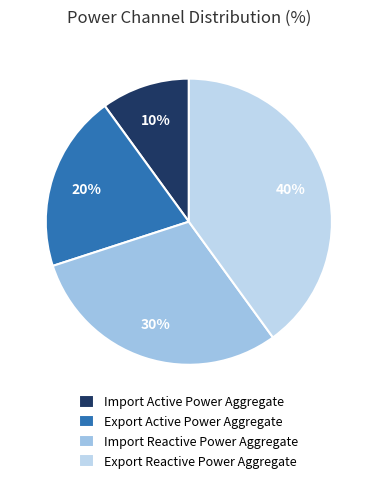

Does Export Active Power Aggregate represent more than half of the total?

No